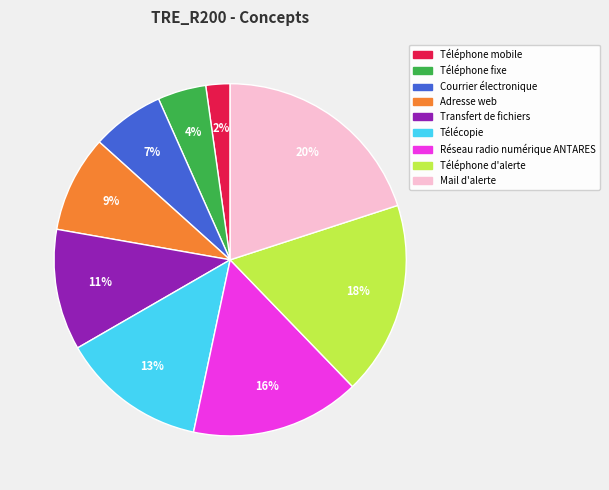

To the nearest percent, what is the average slice percentage?

11%